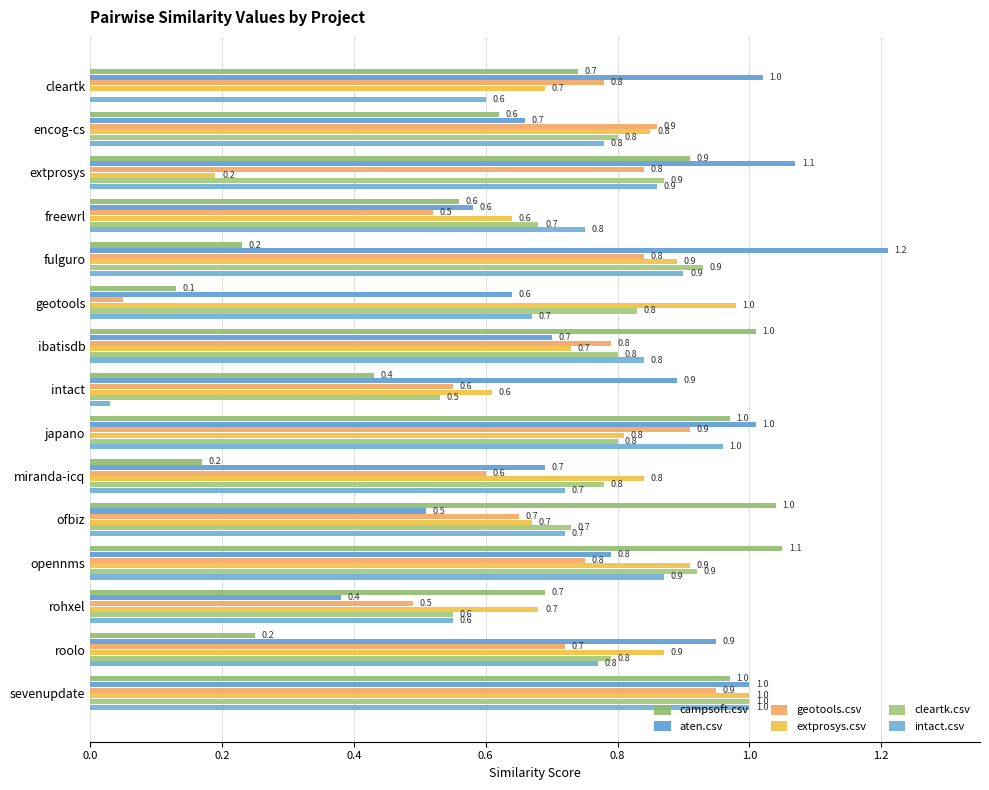

Count the number of data series in this chart.

6